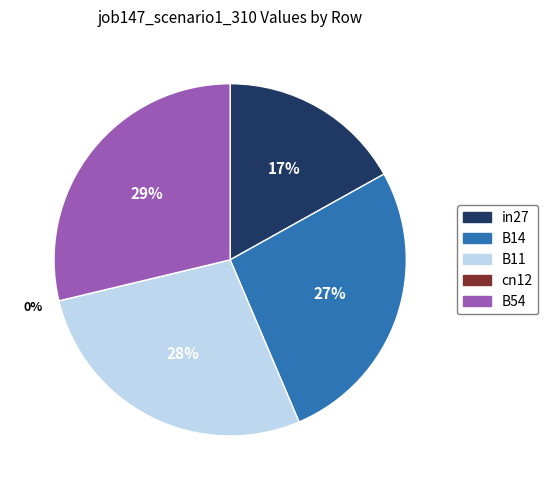

What is the change in value from in27 to B54?

+0.3